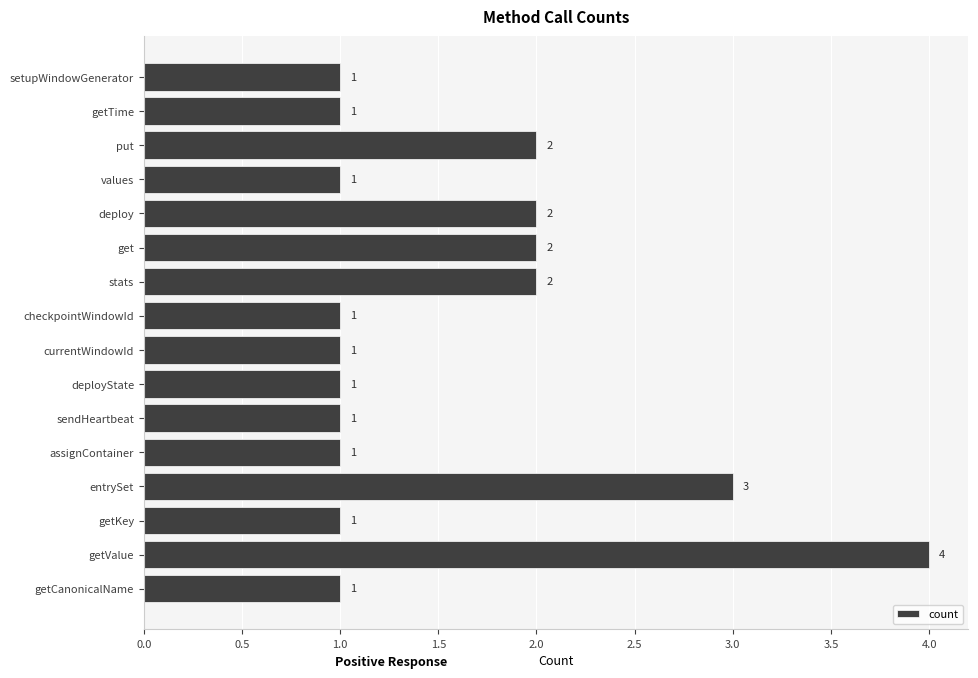

What is the difference between the maximum and minimum values?

3